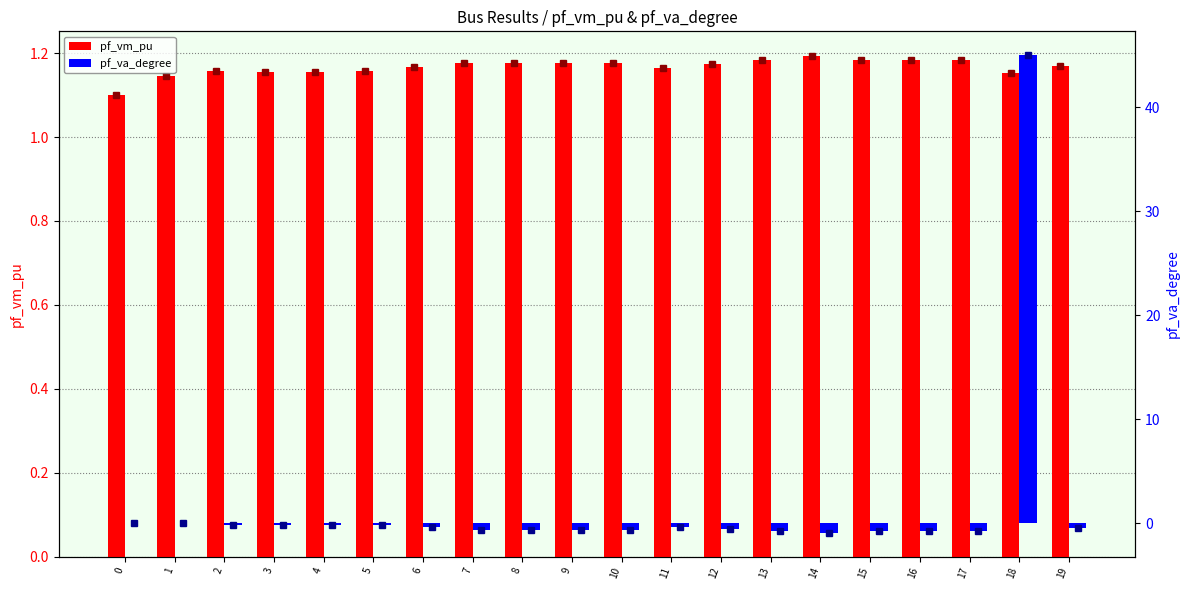

True or false: pf_vm_pu has a value of 0.8 at 3.

False